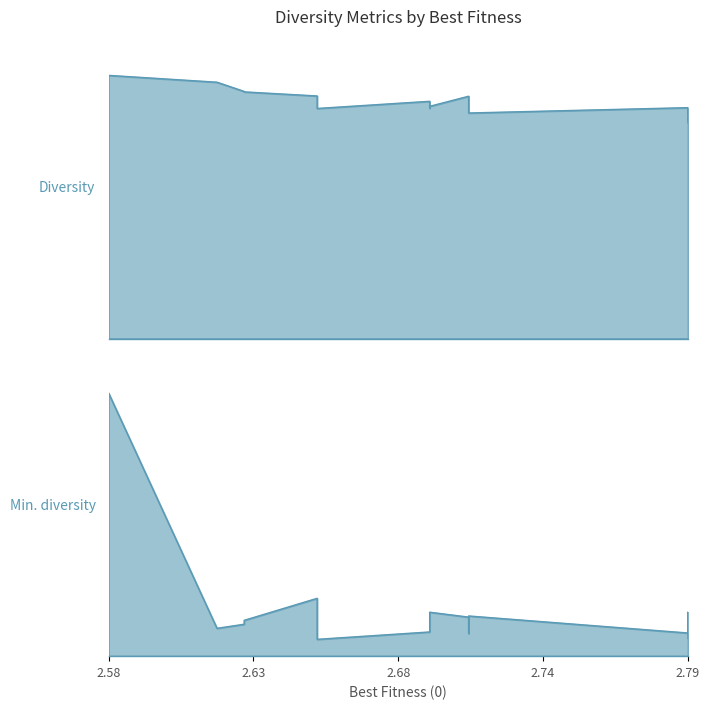

How many lines are shown in the chart?

2